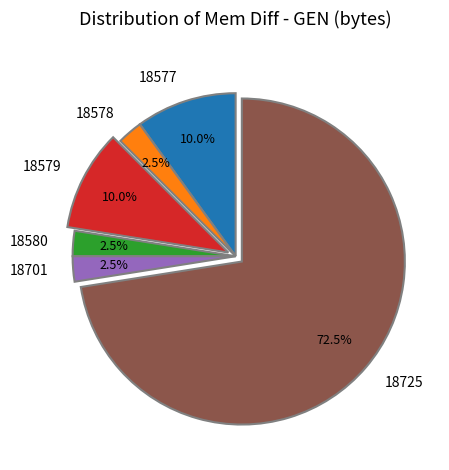

Does 18701 account for over 50% of the chart?

No